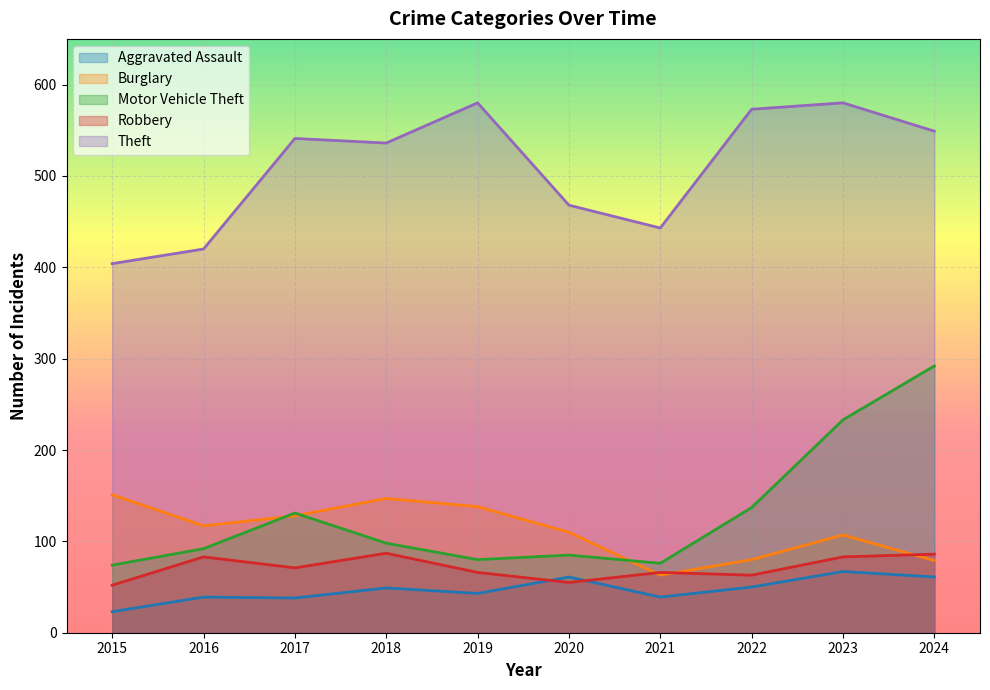

Which series has the largest range (max minus min)?

Motor Vehicle Theft